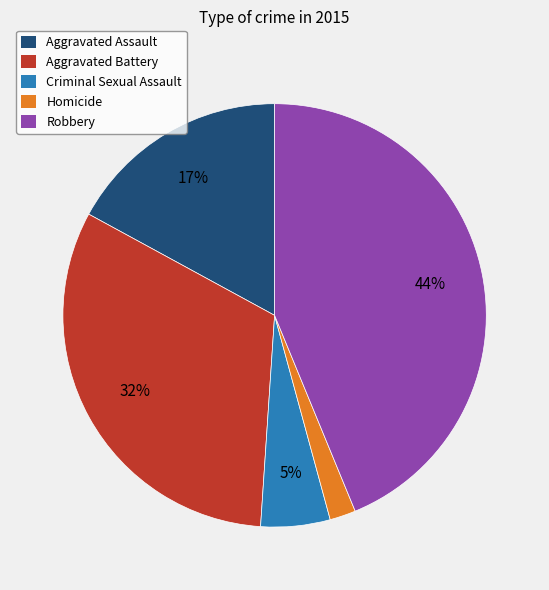

Combined, do Robbery and Aggravated Assault account for over 50%?

Yes